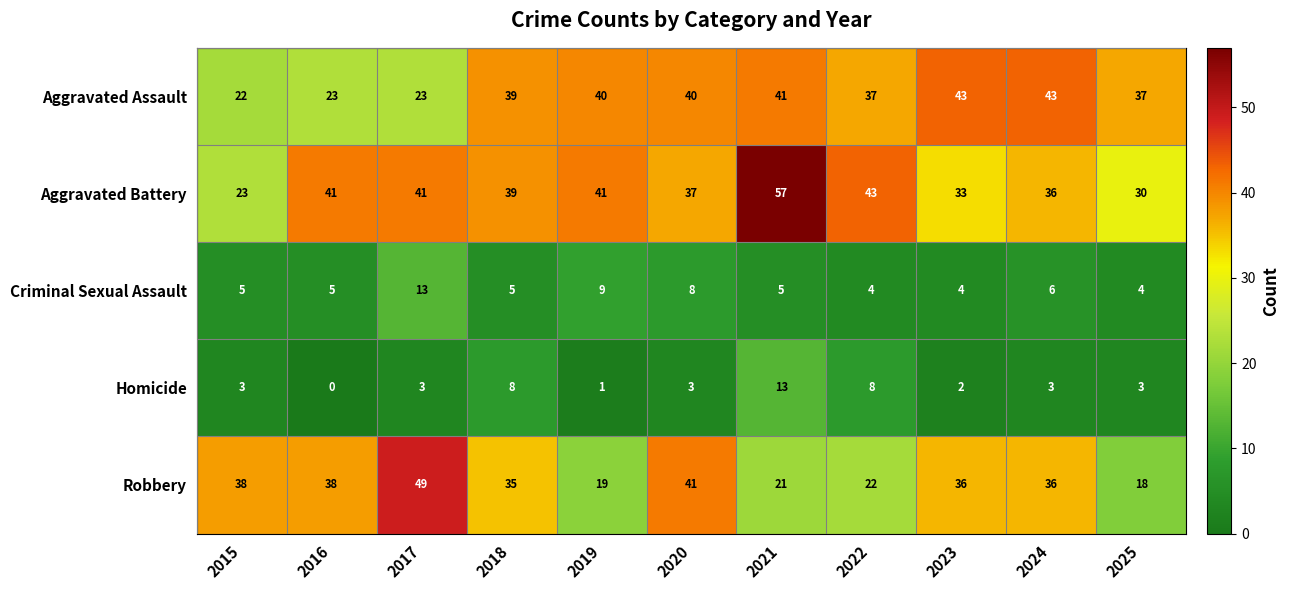

Count the number of data series in this chart.

5